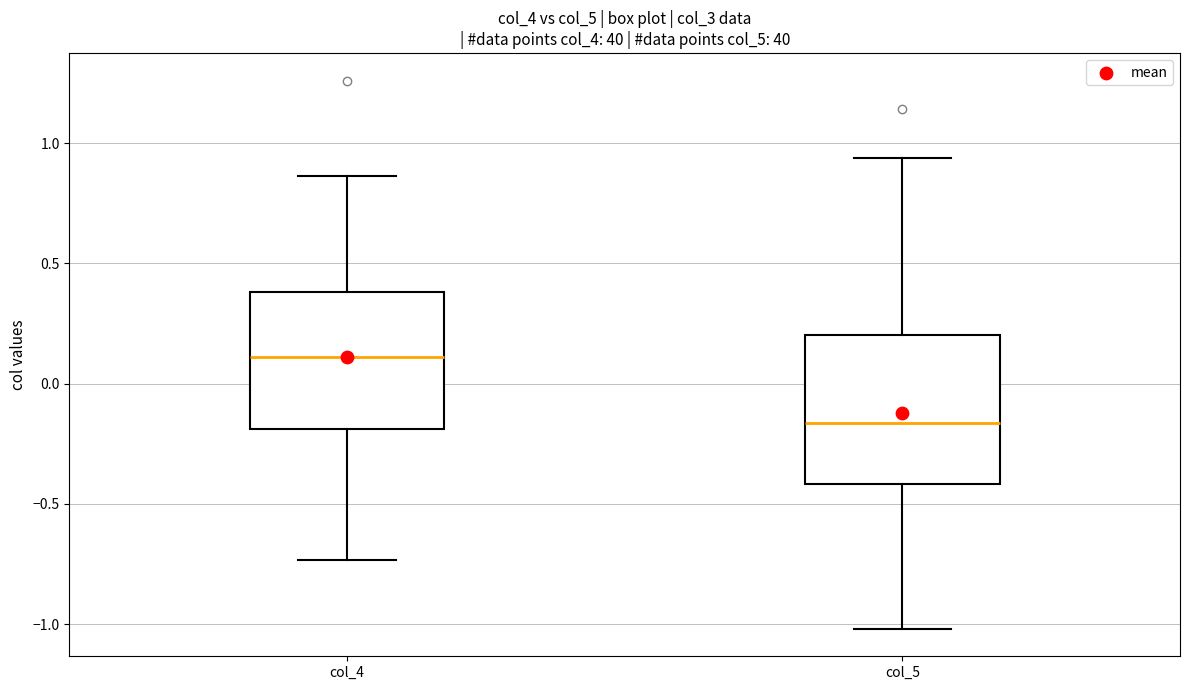

Reading left to right, transcribe this box plot: for each box, give where its median line is, the range the box spans, and where its two whiskers end, as read against the y-axis. The values are not printed on the chart, so give them approximately, as read against the axis.

col_4: median 0.10, box -0.20 to 0.40, whiskers -0.75 to 0.85
col_5: median -0.15, box -0.40 to 0.20, whiskers -1.00 to 0.95